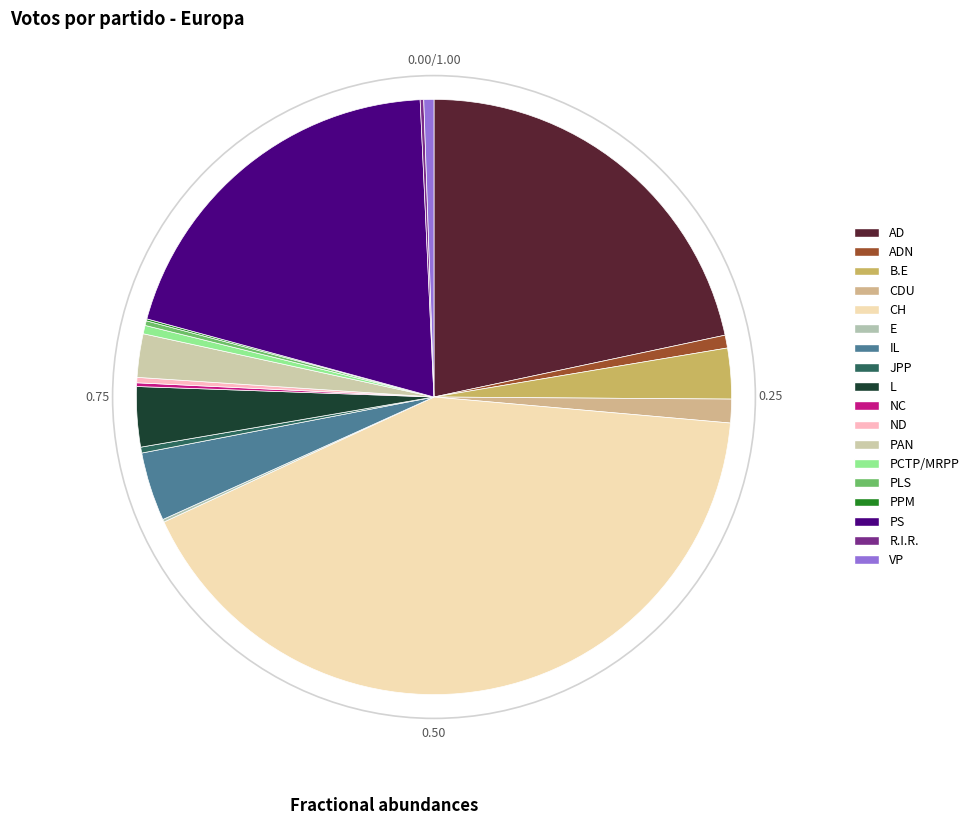

Combined, what portion of the pie is JPP and PPM?

0.4%